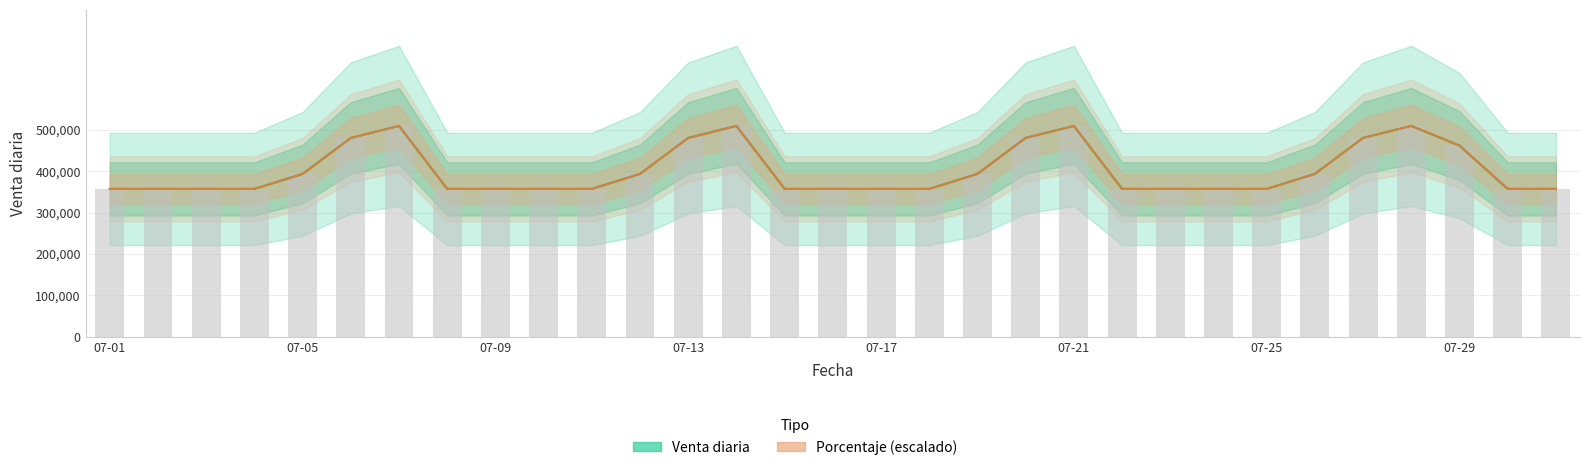

What is the sum of all Venta diaria values?

12434000.0